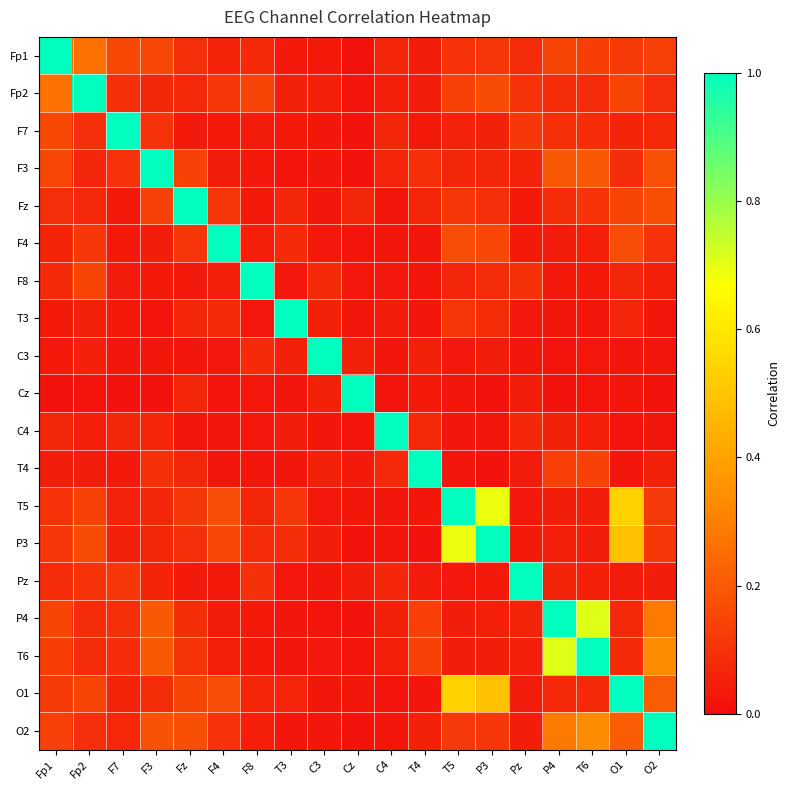

Reading left to right, list all the values displayed in this chart.

Fp1: Fp1=1.0	Fp2=0.3	F7=0.2	F3=0.2	Fz=0.1	F4=0.1	F8=0.1	T3=0.0	C3=0.0	Cz=0.0	C4=0.1	T4=0.0	T5=0.1	P3=0.1	Pz=0.1	P4=0.1	T6=0.1	O1=0.1	O2=0.1
Fp2: Fp1=0.3	Fp2=1.0	F7=0.1	F3=0.1	Fz=0.1	F4=0.1	F8=0.1	T3=0.1	C3=0.1	Cz=0.0	C4=0.0	T4=0.0	T5=0.1	P3=0.2	Pz=0.1	P4=0.1	T6=0.1	O1=0.1	O2=0.1
F7: Fp1=0.2	Fp2=0.1	F7=1.0	F3=0.1	Fz=0.0	F4=0.0	F8=0.0	T3=0.0	C3=0.0	Cz=0.0	C4=0.1	T4=0.0	T5=0.1	P3=0.1	Pz=0.1	P4=0.1	T6=0.1	O1=0.1	O2=0.1
F3: Fp1=0.2	Fp2=0.1	F7=0.1	F3=1.0	Fz=0.1	F4=0.0	F8=0.0	T3=0.0	C3=0.0	Cz=0.0	C4=0.1	T4=0.1	T5=0.1	P3=0.1	Pz=0.1	P4=0.2	T6=0.2	O1=0.1	O2=0.2
Fz: Fp1=0.1	Fp2=0.1	F7=0.0	F3=0.1	Fz=1.0	F4=0.1	F8=0.0	T3=0.1	C3=0.0	Cz=0.1	C4=0.0	T4=0.1	T5=0.1	P3=0.1	Pz=0.0	P4=0.1	T6=0.1	O1=0.1	O2=0.2
F4: Fp1=0.1	Fp2=0.1	F7=0.0	F3=0.0	Fz=0.1	F4=1.0	F8=0.0	T3=0.1	C3=0.0	Cz=0.0	C4=0.0	T4=0.0	T5=0.2	P3=0.2	Pz=0.0	P4=0.0	T6=0.0	O1=0.2	O2=0.1
F8: Fp1=0.1	Fp2=0.1	F7=0.0	F3=0.0	Fz=0.0	F4=0.0	F8=1.0	T3=0.0	C3=0.1	Cz=0.0	C4=0.0	T4=0.0	T5=0.1	P3=0.1	Pz=0.1	P4=0.0	T6=0.0	O1=0.1	O2=0.0
T3: Fp1=0.0	Fp2=0.1	F7=0.0	F3=0.0	Fz=0.1	F4=0.1	F8=0.0	T3=1.0	C3=0.1	Cz=0.0	C4=0.0	T4=0.0	T5=0.1	P3=0.1	Pz=0.0	P4=0.0	T6=0.0	O1=0.1	O2=0.0
C3: Fp1=0.0	Fp2=0.1	F7=0.0	F3=0.0	Fz=0.0	F4=0.0	F8=0.1	T3=0.1	C3=1.0	Cz=0.1	C4=0.0	T4=0.1	T5=0.0	P3=0.0	Pz=0.0	P4=0.0	T6=0.0	O1=0.0	O2=0.0
Cz: Fp1=0.0	Fp2=0.0	F7=0.0	F3=0.0	Fz=0.1	F4=0.0	F8=0.0	T3=0.0	C3=0.1	Cz=1.0	C4=0.0	T4=0.0	T5=0.0	P3=0.0	Pz=0.0	P4=0.0	T6=0.0	O1=0.0	O2=0.0
C4: Fp1=0.1	Fp2=0.0	F7=0.1	F3=0.1	Fz=0.0	F4=0.0	F8=0.0	T3=0.0	C3=0.0	Cz=0.0	C4=1.0	T4=0.1	T5=0.0	P3=0.0	Pz=0.1	P4=0.1	T6=0.0	O1=0.0	O2=0.0
T4: Fp1=0.0	Fp2=0.0	F7=0.0	F3=0.1	Fz=0.1	F4=0.0	F8=0.0	T3=0.0	C3=0.1	Cz=0.0	C4=0.1	T4=1.0	T5=0.0	P3=0.0	Pz=0.0	P4=0.1	T6=0.1	O1=0.0	O2=0.1
T5: Fp1=0.1	Fp2=0.1	F7=0.1	F3=0.1	Fz=0.1	F4=0.2	F8=0.1	T3=0.1	C3=0.0	Cz=0.0	C4=0.0	T4=0.0	T5=1.0	P3=0.7	Pz=0.0	P4=0.0	T6=0.0	O1=0.5	O2=0.1
P3: Fp1=0.1	Fp2=0.2	F7=0.1	F3=0.1	Fz=0.1	F4=0.2	F8=0.1	T3=0.1	C3=0.0	Cz=0.0	C4=0.0	T4=0.0	T5=0.7	P3=1.0	Pz=0.0	P4=0.0	T6=0.0	O1=0.5	O2=0.1
Pz: Fp1=0.1	Fp2=0.1	F7=0.1	F3=0.1	Fz=0.0	F4=0.0	F8=0.1	T3=0.0	C3=0.0	Cz=0.0	C4=0.1	T4=0.0	T5=0.0	P3=0.0	Pz=1.0	P4=0.1	T6=0.1	O1=0.0	O2=0.0
P4: Fp1=0.1	Fp2=0.1	F7=0.1	F3=0.2	Fz=0.1	F4=0.0	F8=0.0	T3=0.0	C3=0.0	Cz=0.0	C4=0.1	T4=0.1	T5=0.0	P3=0.0	Pz=0.1	P4=1.0	T6=0.7	O1=0.1	O2=0.3
T6: Fp1=0.1	Fp2=0.1	F7=0.1	F3=0.2	Fz=0.1	F4=0.0	F8=0.0	T3=0.0	C3=0.0	Cz=0.0	C4=0.0	T4=0.1	T5=0.0	P3=0.0	Pz=0.1	P4=0.7	T6=1.0	O1=0.1	O2=0.3
O1: Fp1=0.1	Fp2=0.1	F7=0.1	F3=0.1	Fz=0.1	F4=0.2	F8=0.1	T3=0.1	C3=0.0	Cz=0.0	C4=0.0	T4=0.0	T5=0.5	P3=0.5	Pz=0.0	P4=0.1	T6=0.1	O1=1.0	O2=0.2
O2: Fp1=0.1	Fp2=0.1	F7=0.1	F3=0.2	Fz=0.2	F4=0.1	F8=0.0	T3=0.0	C3=0.0	Cz=0.0	C4=0.0	T4=0.1	T5=0.1	P3=0.1	Pz=0.0	P4=0.3	T6=0.3	O1=0.2	O2=1.0